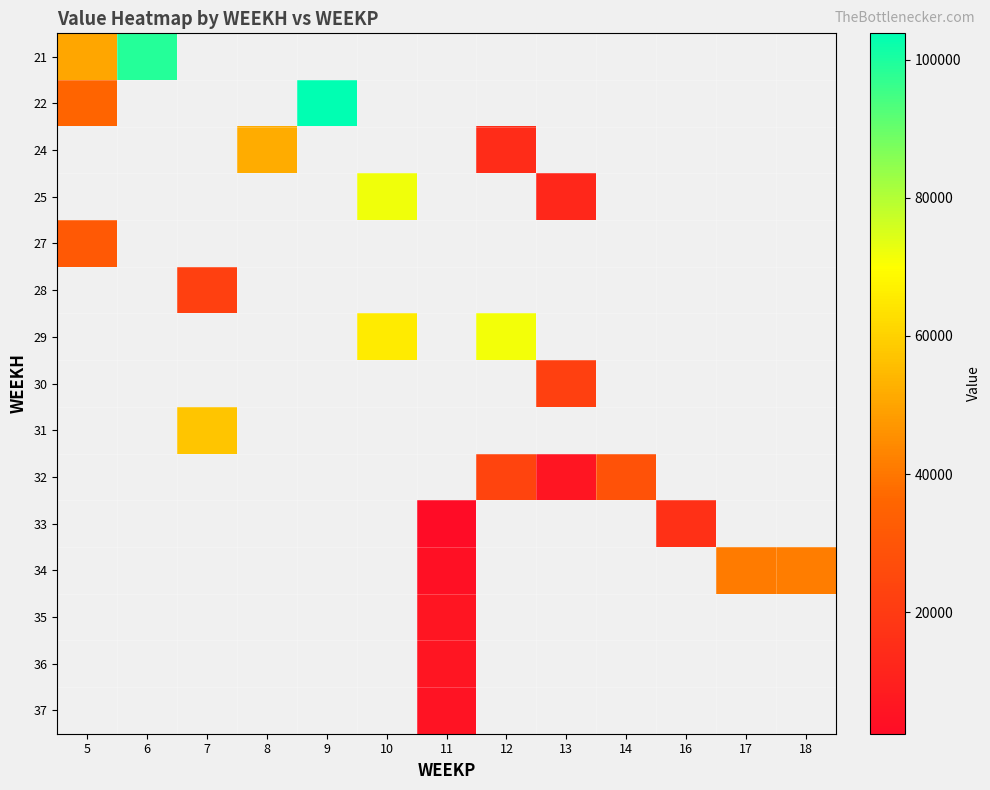

At 6, list the series in order from largest to smallest.

21, 22, 24, 25, 27, 28, 29, 30, 31, 32, 33, 34, 35, 36, 37